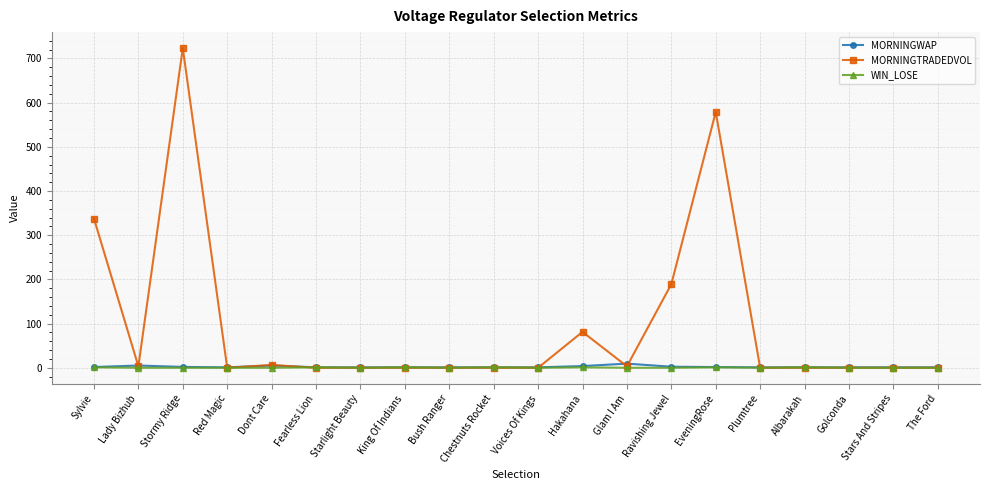

Does the chart have visible grid lines?

Yes